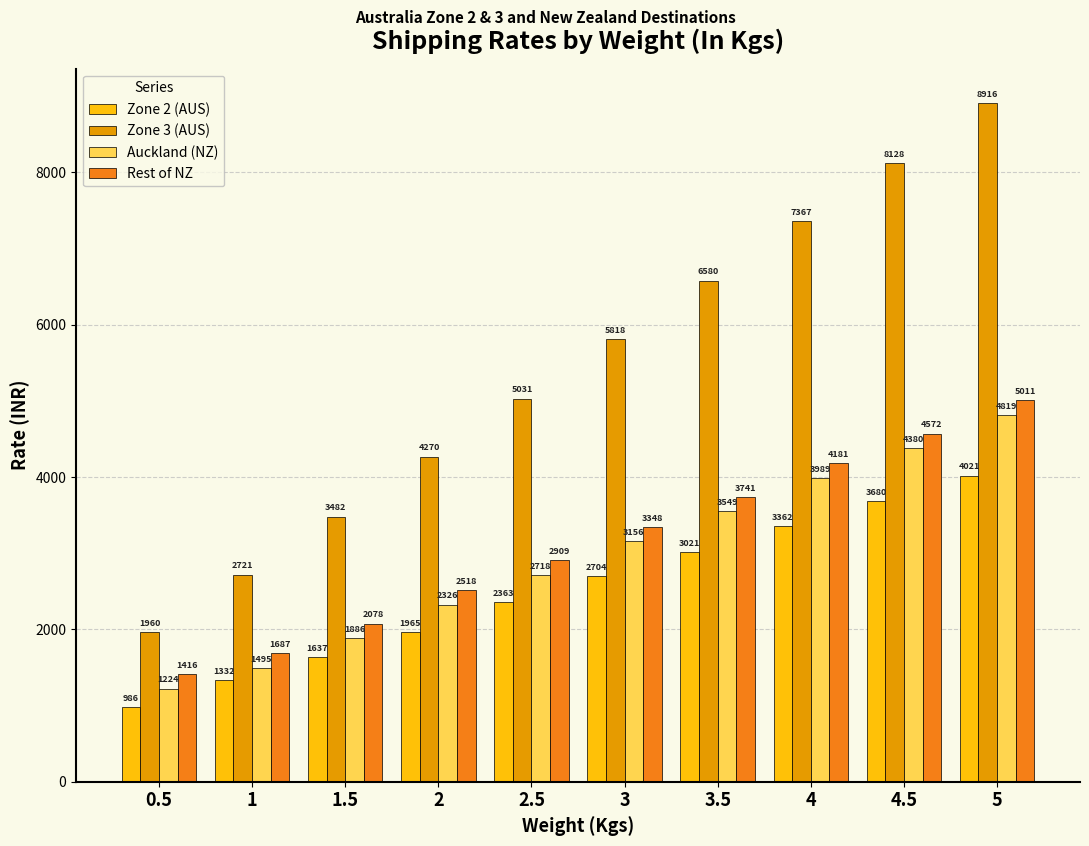

The Zone 2 (AUS) series shows 1637 at 1.5. True or false?

True